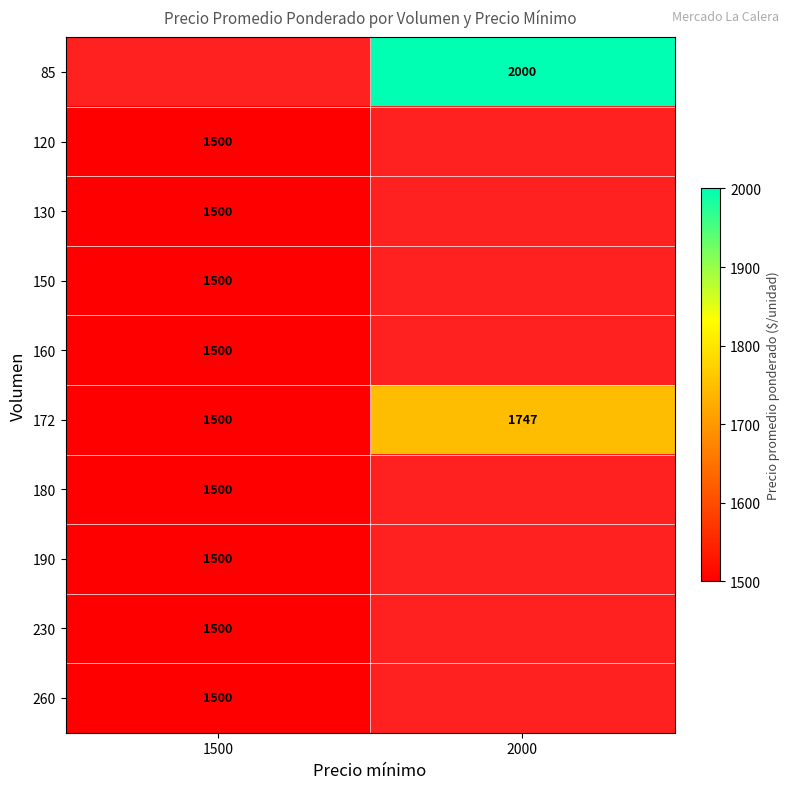

Is it true that 172 equals 1747 at 2000?

True